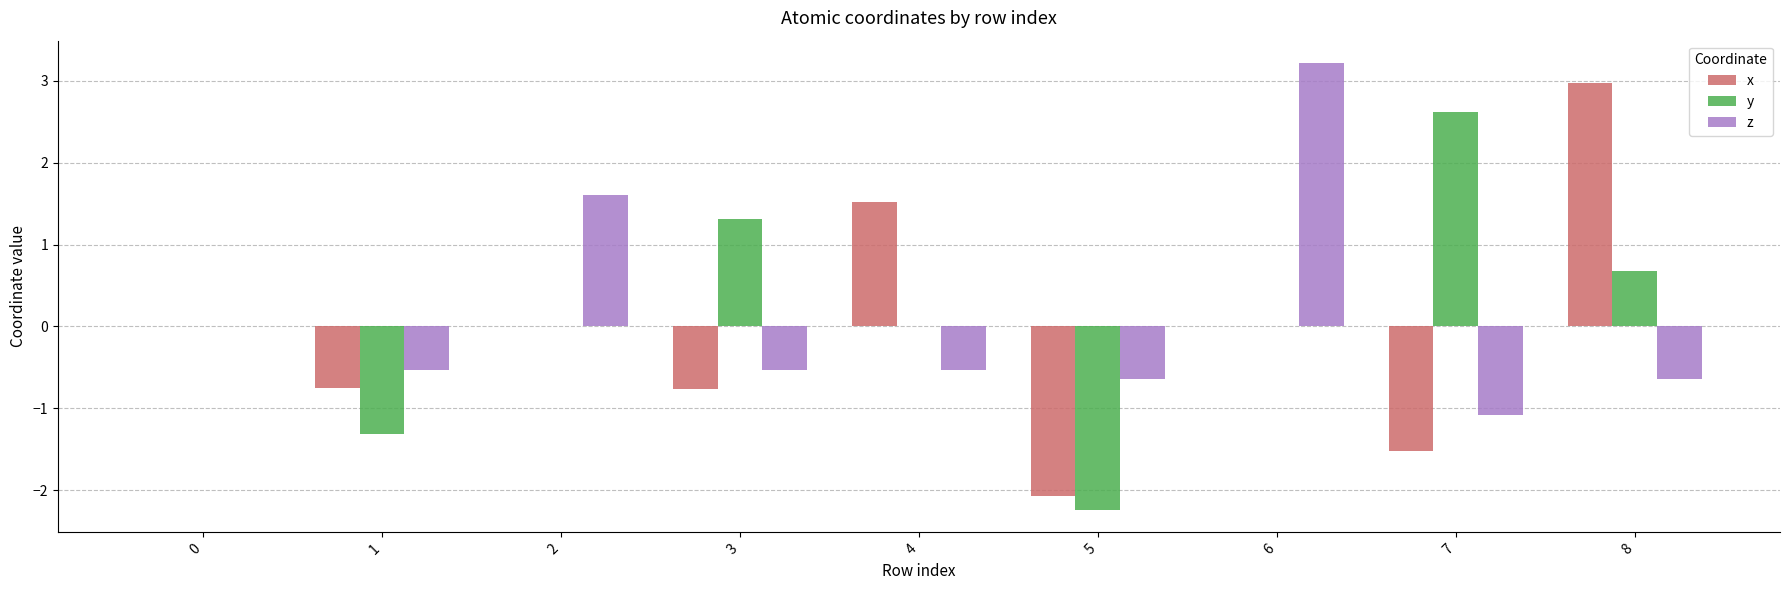

What is the difference between the y values at 7 and 6?

2.6